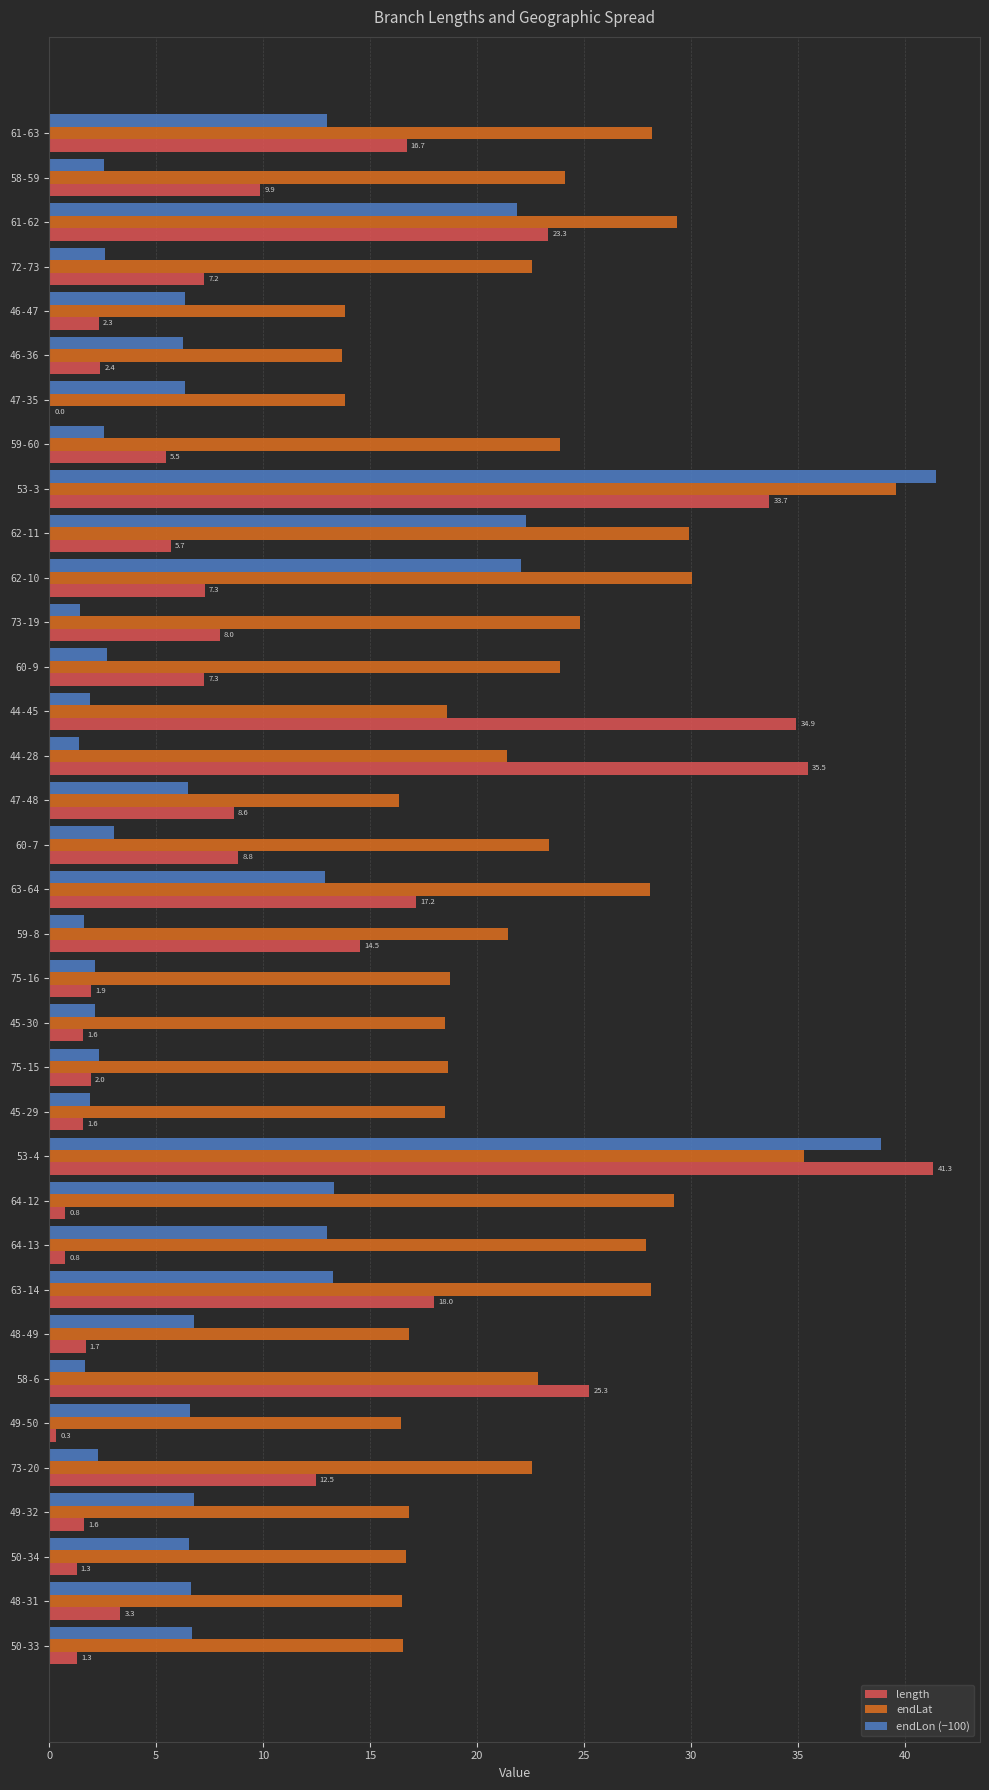

Is the value of length at 72-73 greater than the value of endLon (−100) at 63-64?

No